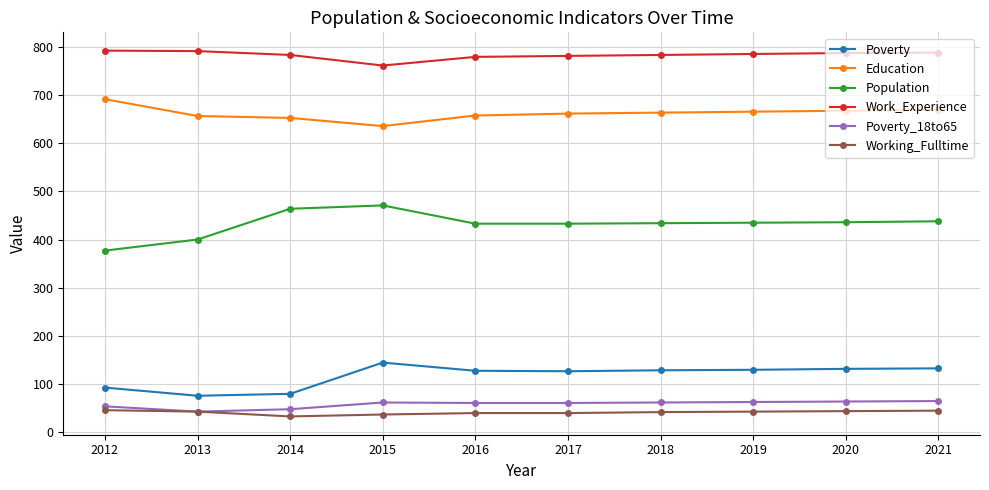

Which series has the widest spread of values?

Population